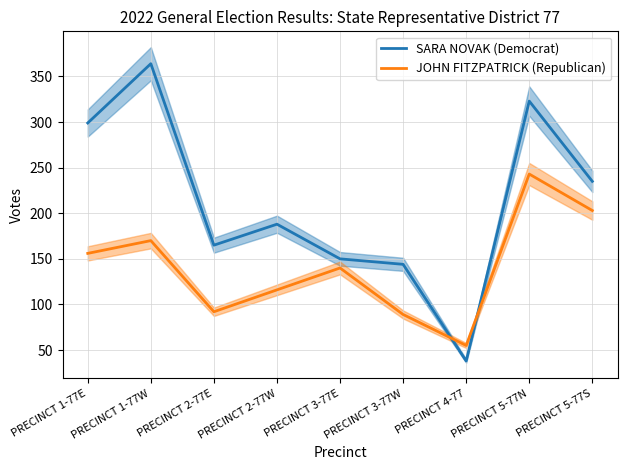

What is the difference between the maximum and minimum values in the SARA NOVAK (Democrat) series?

326